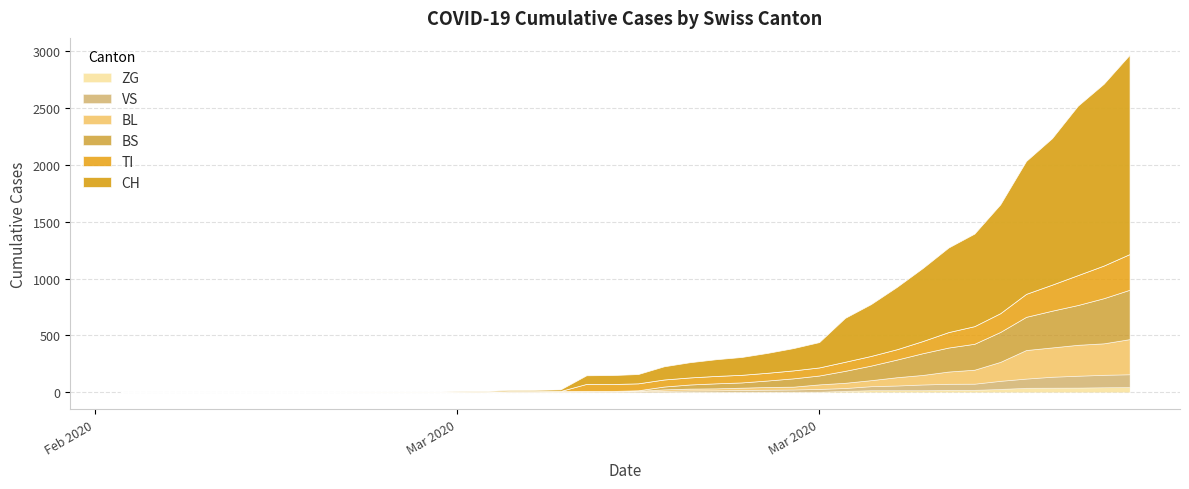

What are all the series names shown in the legend?

ZG, VS, BL, BS, TI, CH